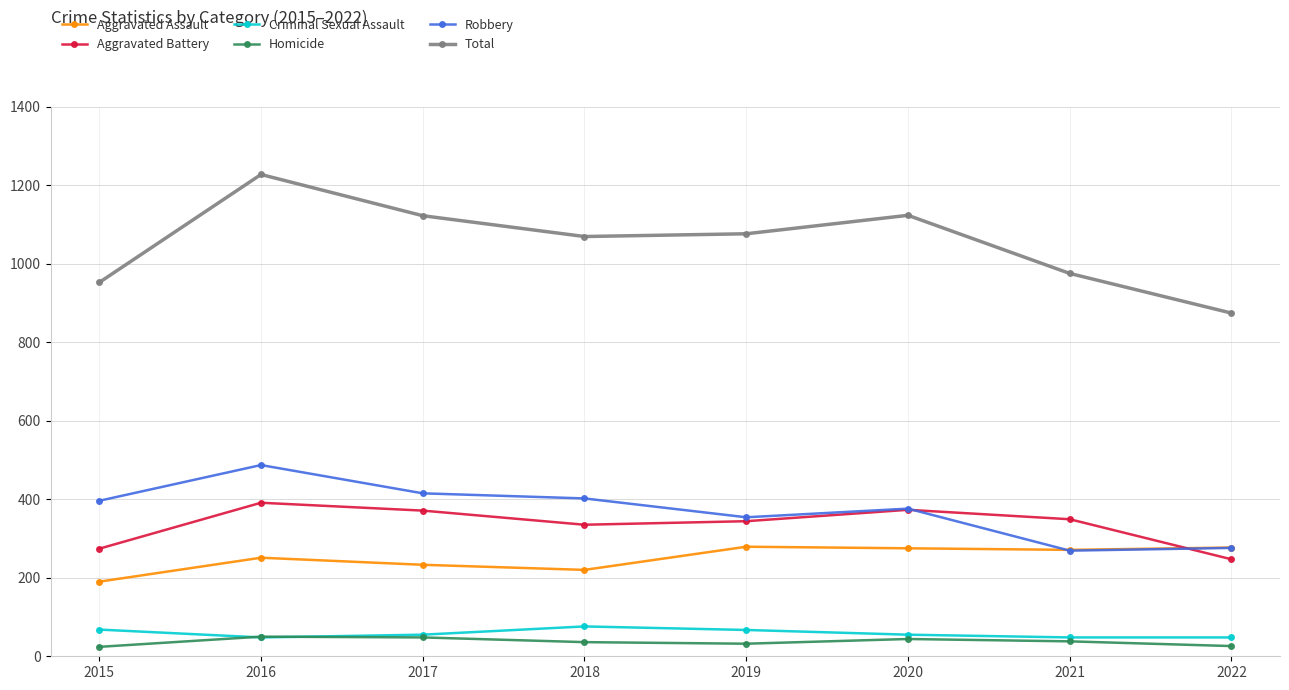

At which category does the chart reach its peak across all series?

2016